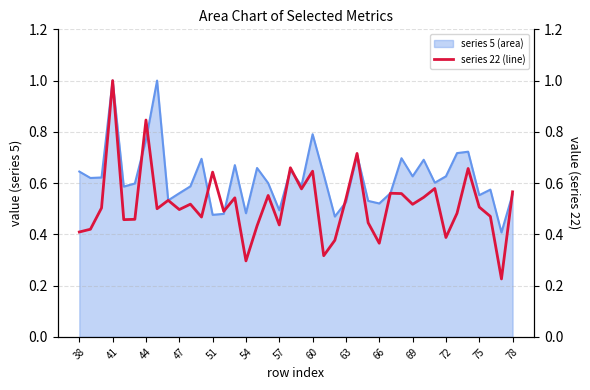

True or false: the data shows 0.7 at 38.

False